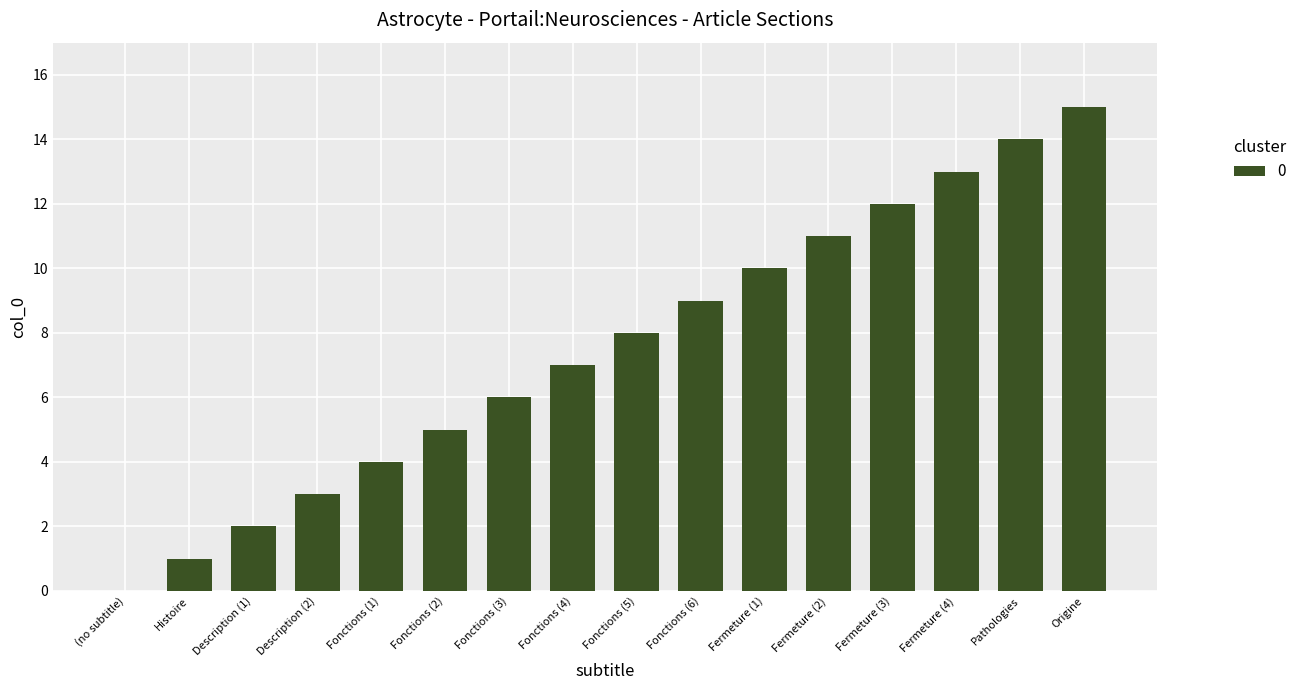

Are the bars grouped side by side (vs. stacked)?

No